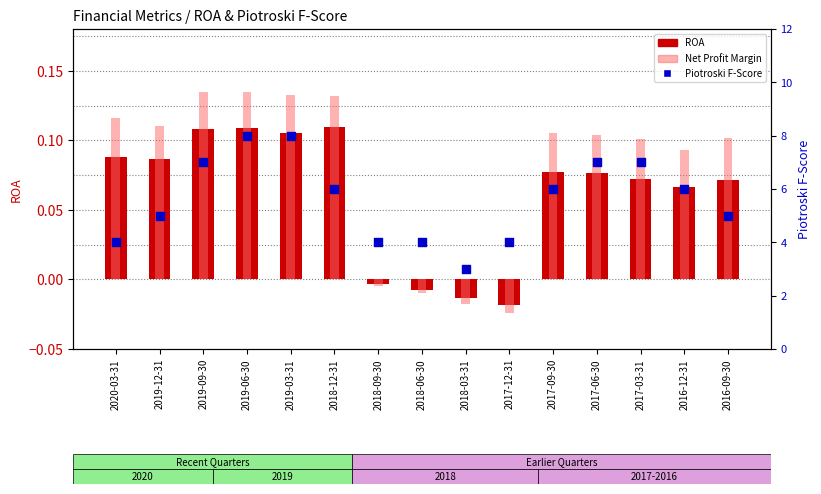

What are all the series names shown in the legend?

ROA, Net Profit Margin, Piotroski F-Score